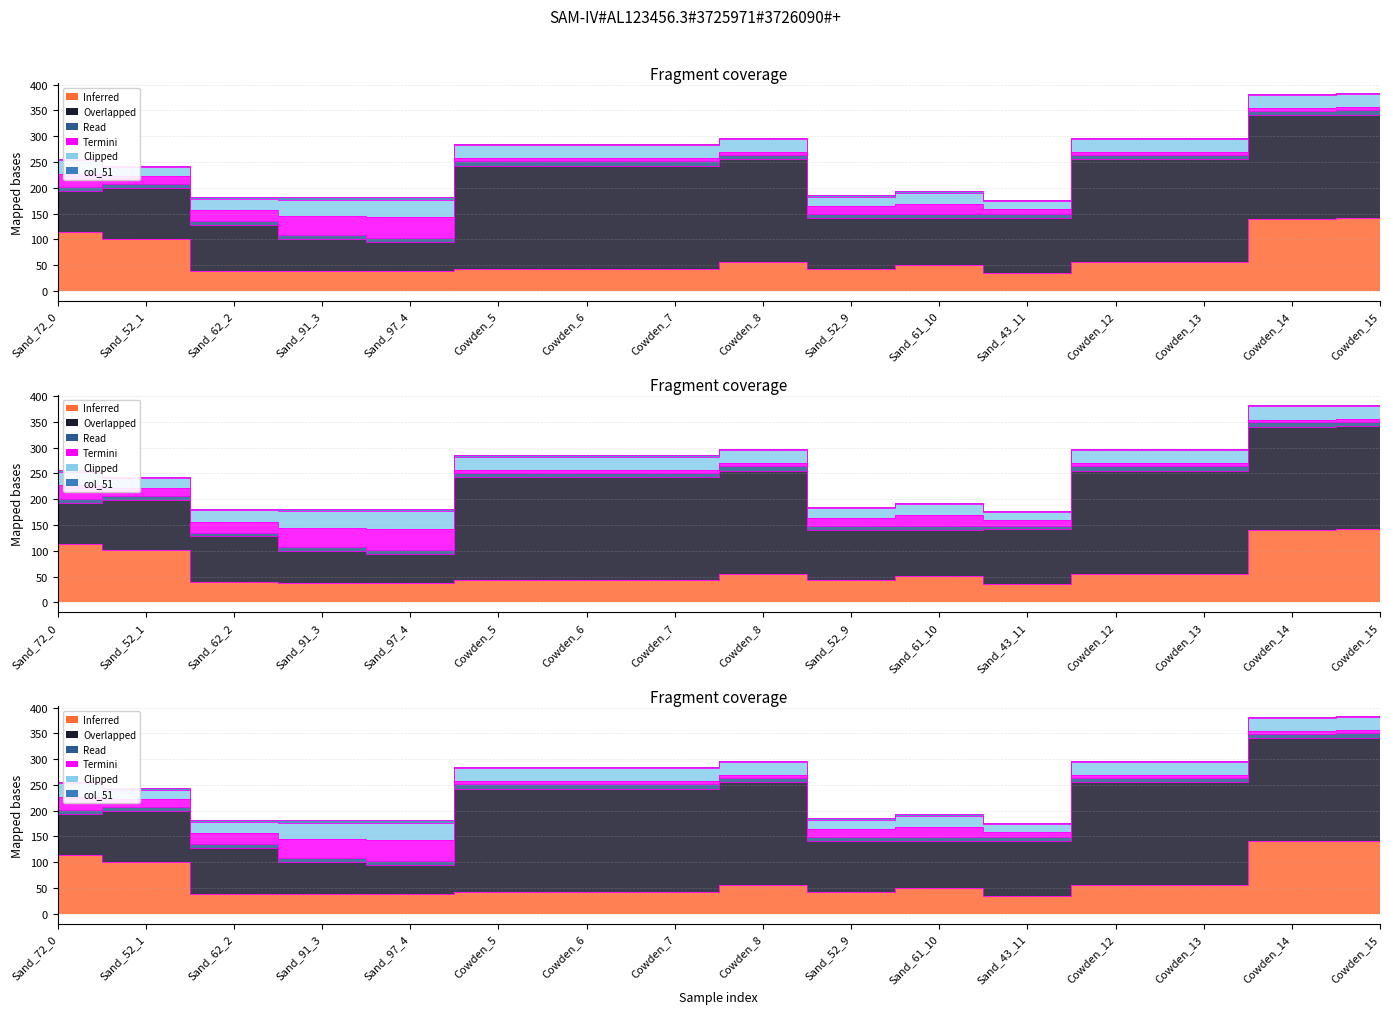

At how many categories does at least one series exceed 80?

13